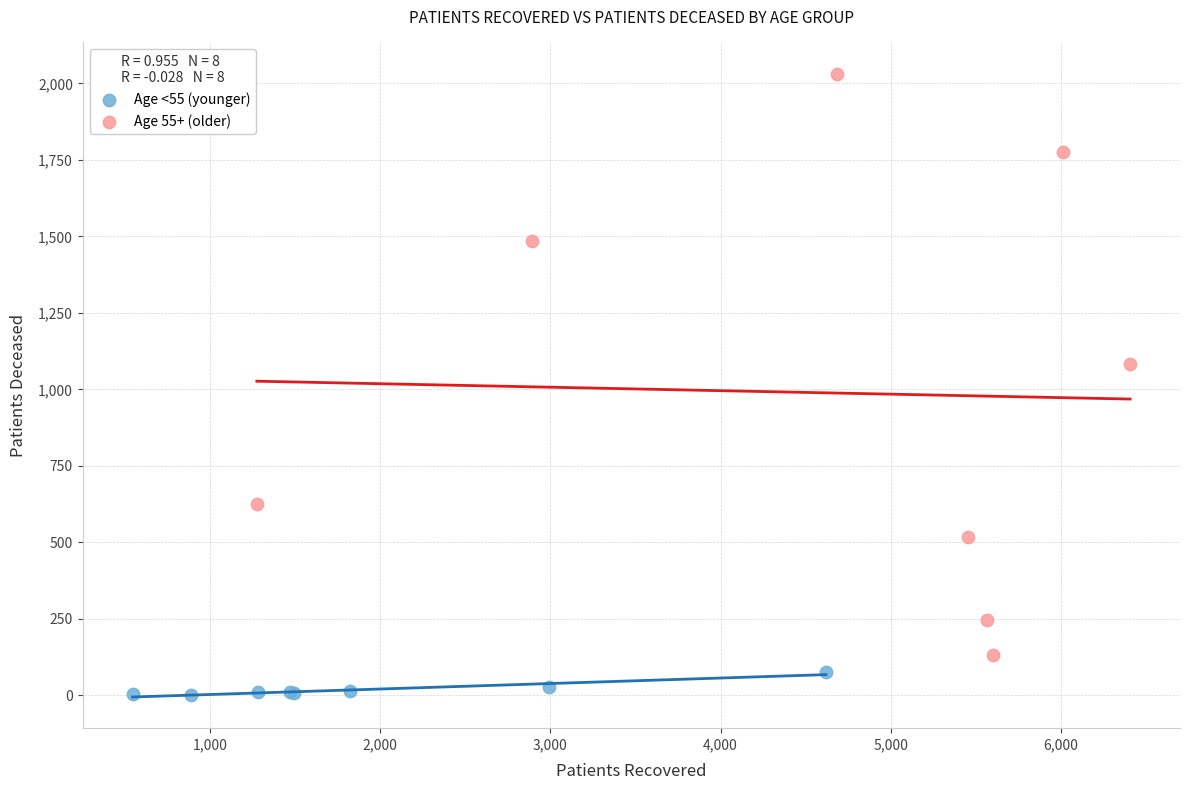

Which series reaches the minimum Y coordinate?

Age <55 (younger)